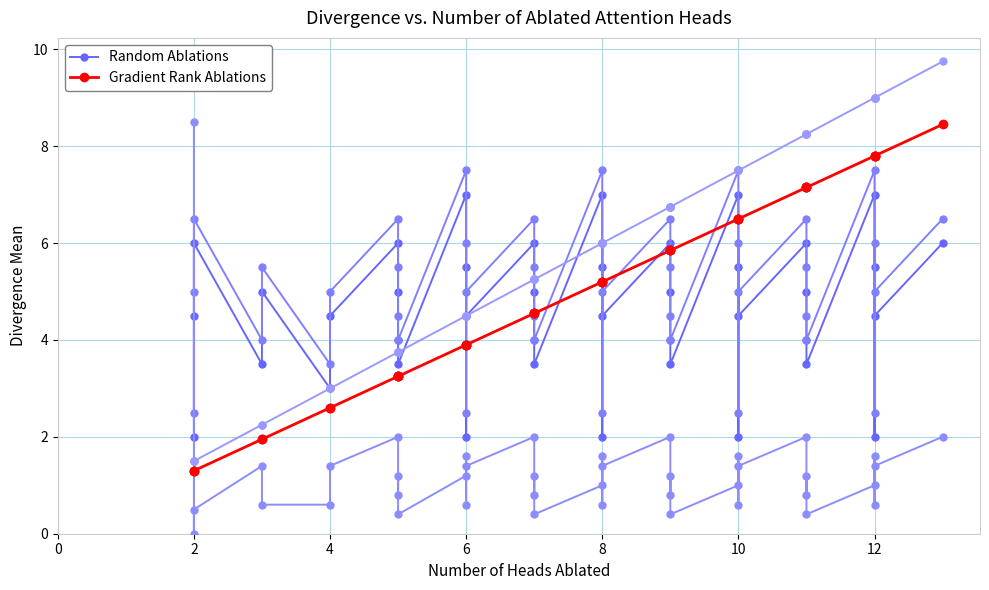

Is it true that Gradient Rank Ablations equals 1.4 at 8?

False